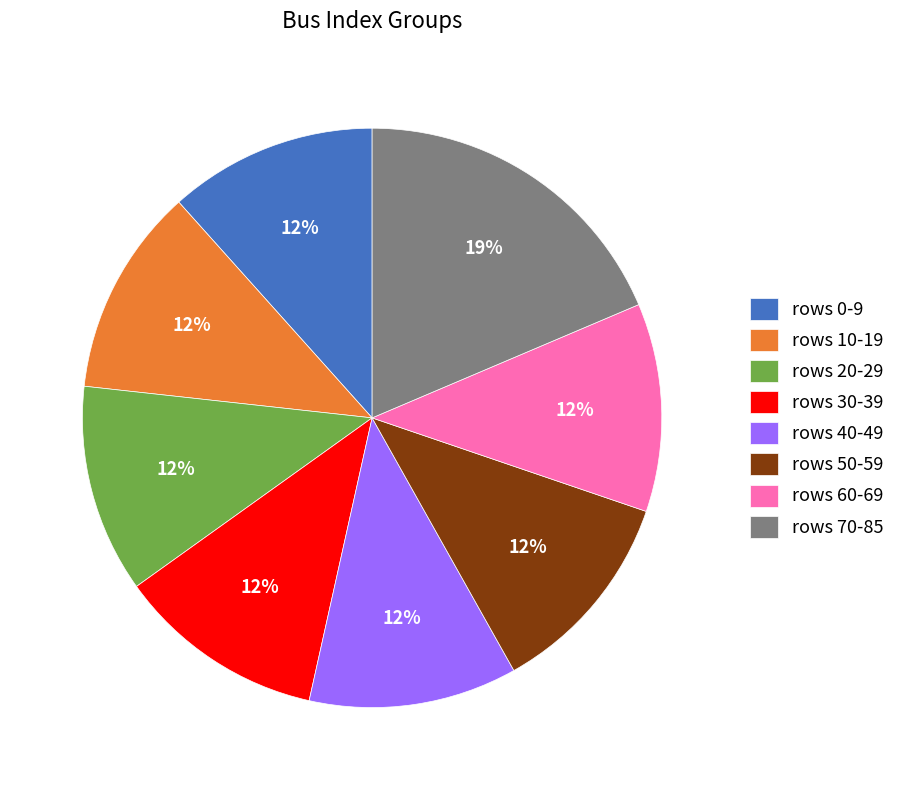

What is the ratio of the value at rows 40-49 to the value at rows 10-19?

1.0